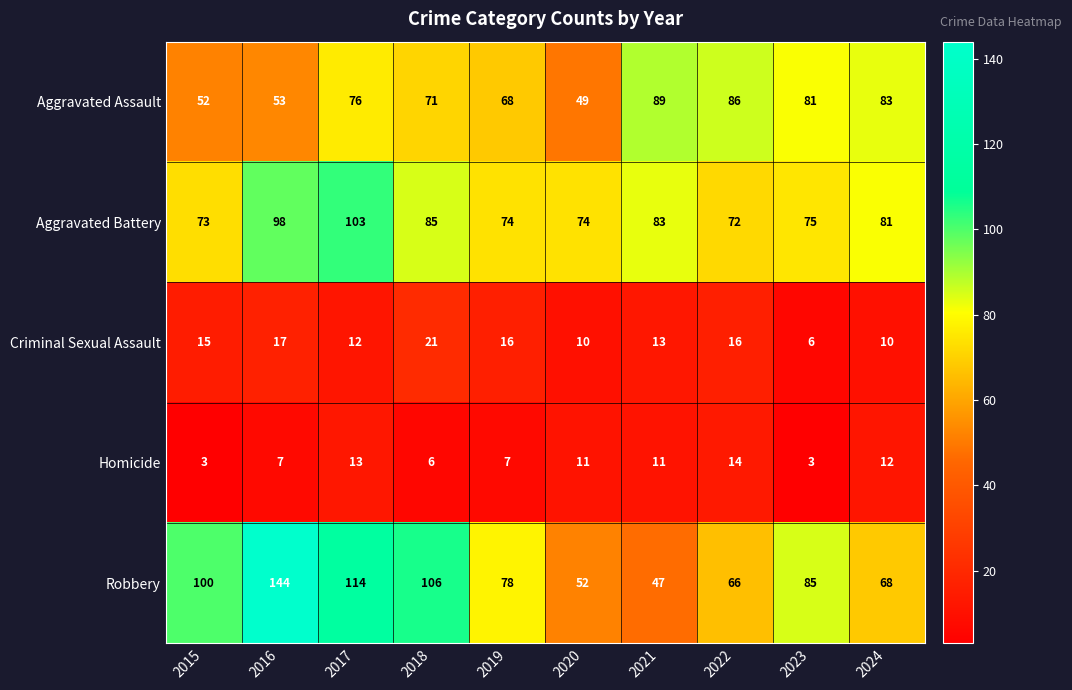

What is the average value of the Criminal Sexual Assault series?

14